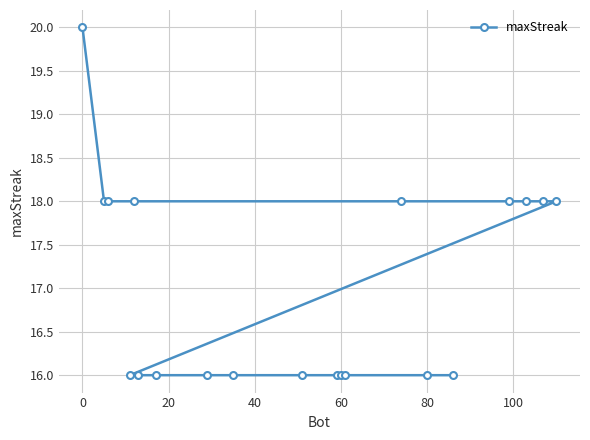

Reading right to left, extract all data points from this chart.

18	18	18	18	16	16	18	16	16	16	16	16	16	16	16	18	16	18	18	20